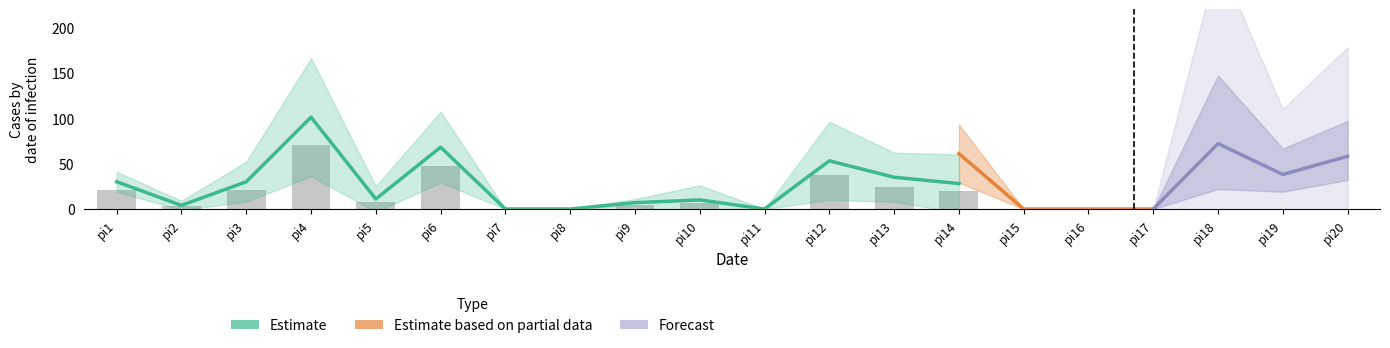

At which label is pi50 closest to 32?

pi14